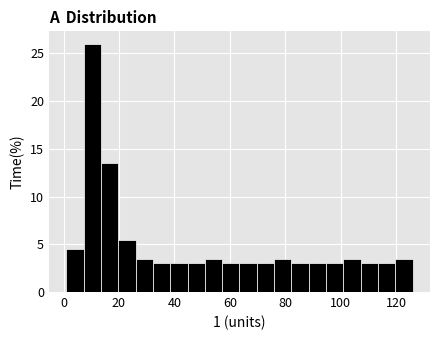

Around what value on the x-axis is the tallest bar? Give the approximate position of its centre, as read against the axis.

10